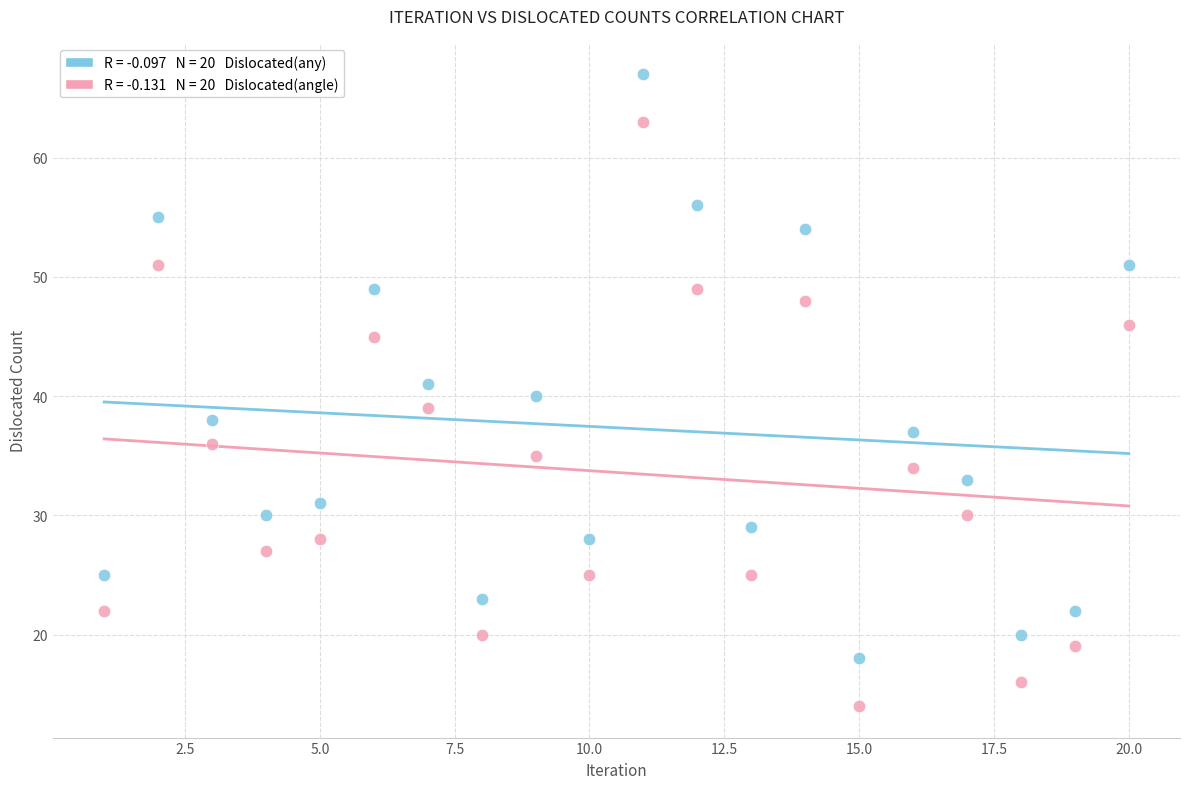

Across all data points, what is the range of X values (max minus min)?

19